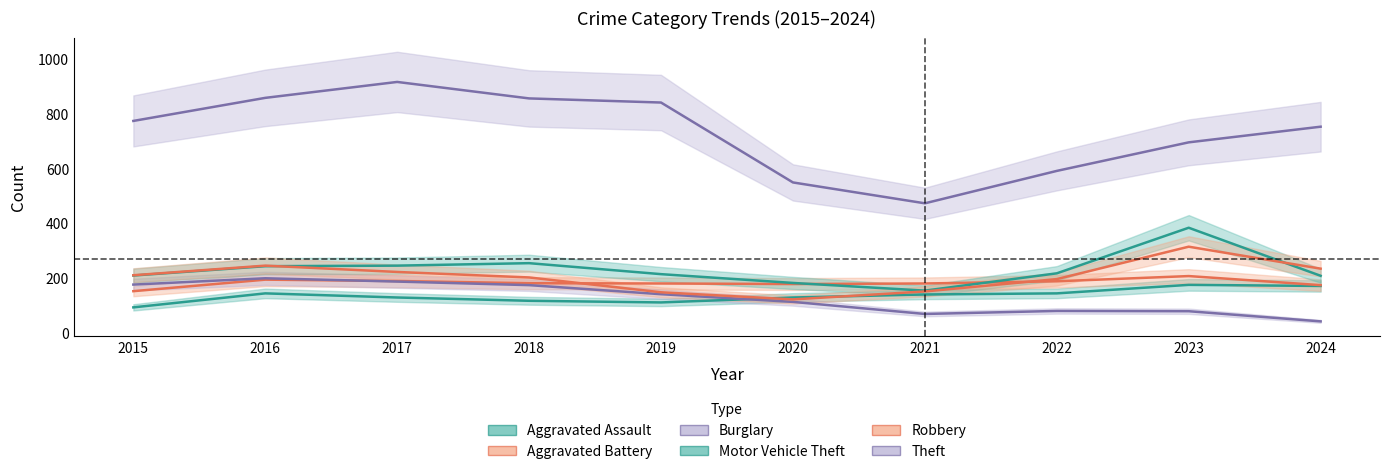

True or false: Motor Vehicle Theft has a value of 40 at 2021.

False